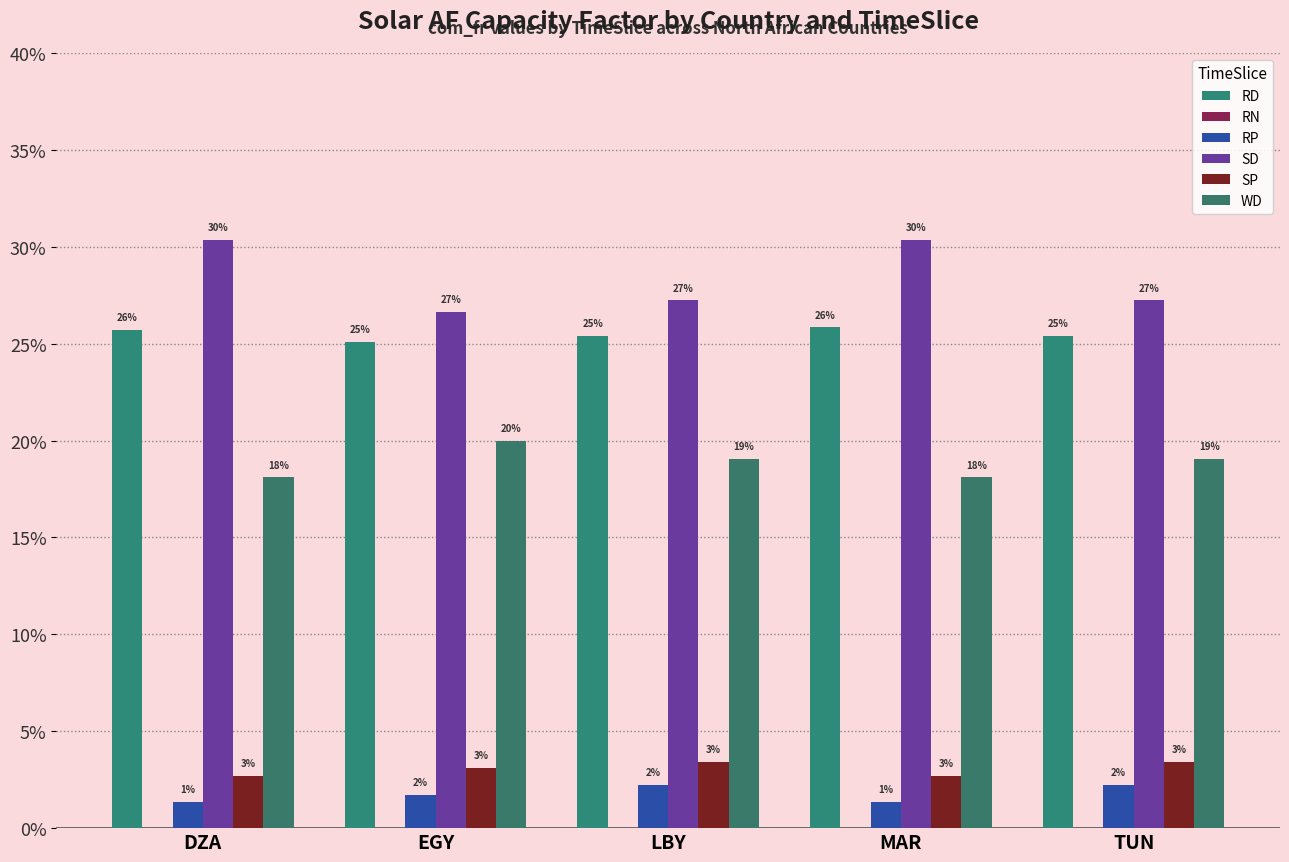

What is the label of the 2nd bar from the left?

EGY